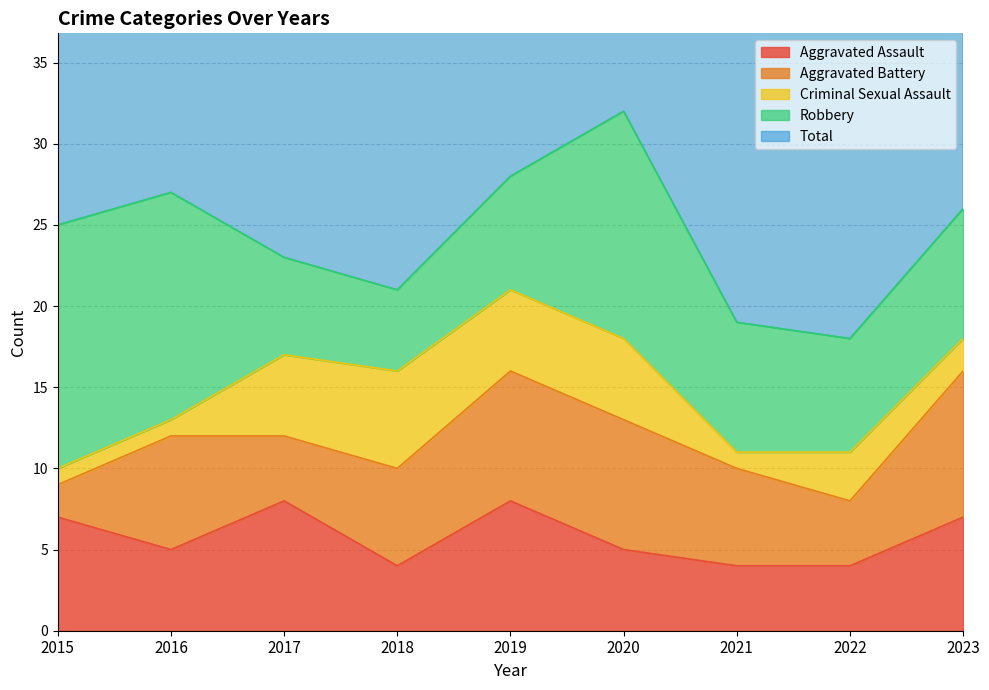

At which category does Robbery reach its first local peak?

2020